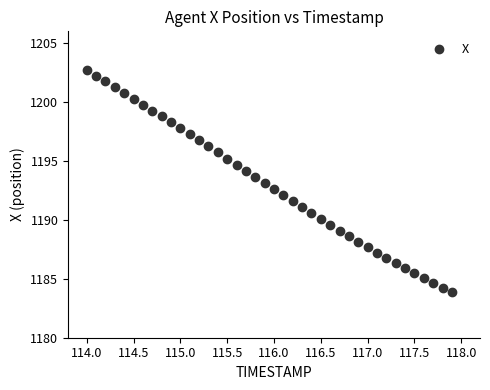

What is the range of X values (max minus min)?

3.9